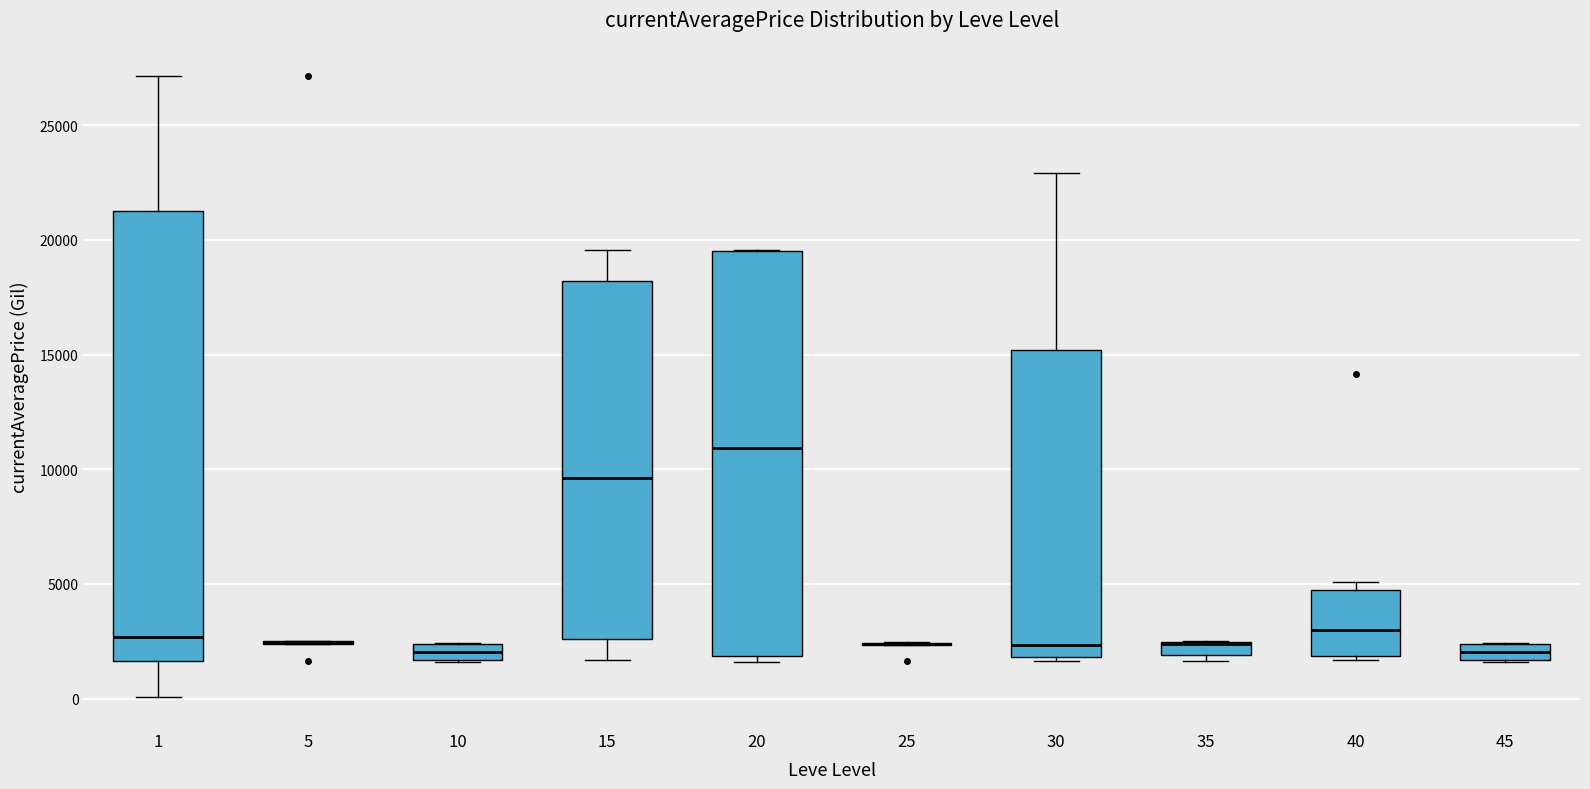

Which box is the tallest, from its lower edge to its upper edge?

1